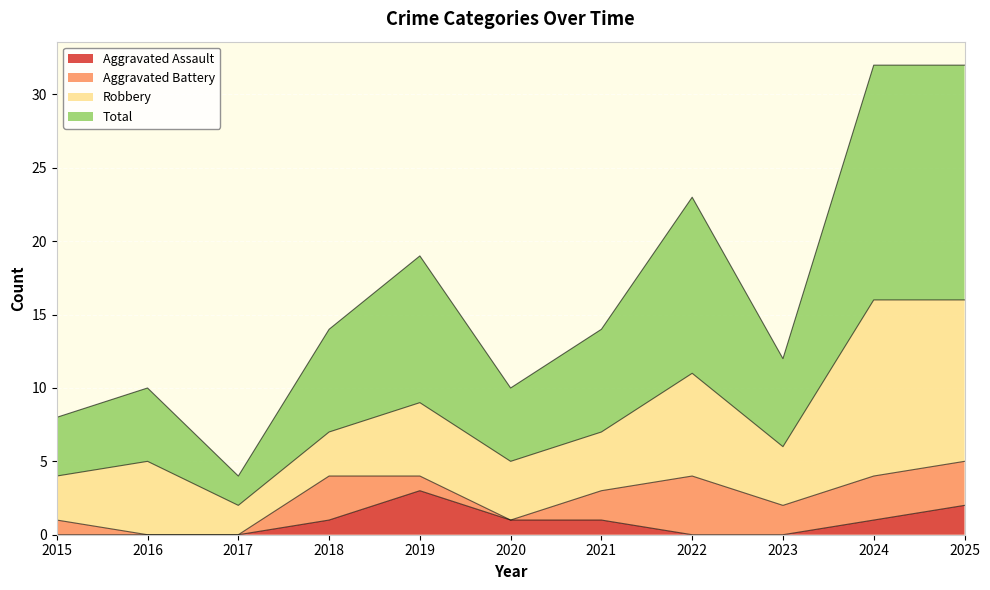

Which category has the highest value in the Aggravated Assault series?

2019